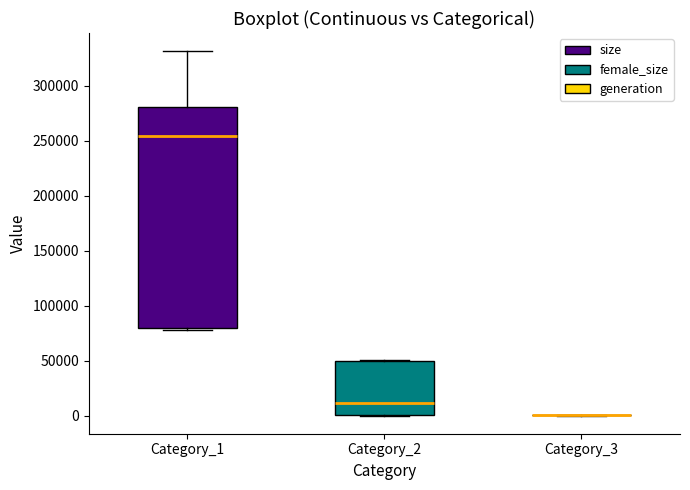

Reading left to right, transcribe this box plot: for each box, give where its median line is, the range the box spans, and where its two whiskers end, as read against the y-axis. The values are not printed on the chart, so give them approximately, as read against the axis.

Category_1: median 255000, box 80000 to 280000, whiskers 80000 (just below the box's lower edge) to 330000
Category_2: median 10000, box 0 to 50000, whiskers 0 to 50000
Category_3: box collapsed to a line at 0, whiskers 0 to 0